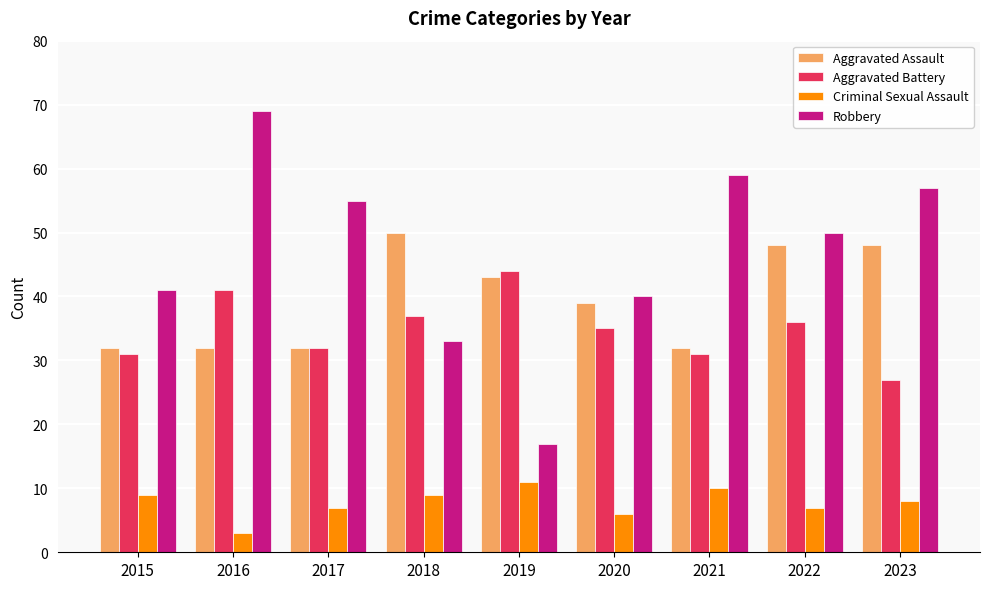

The Robbery series shows 69 at 2016. True or false?

True